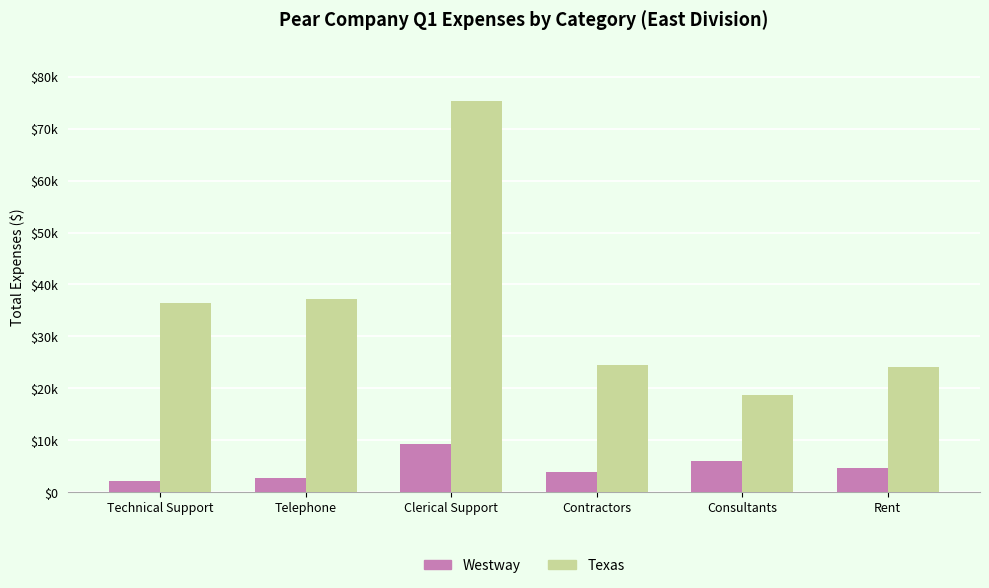

Which series has the largest range (max minus min)?

Texas